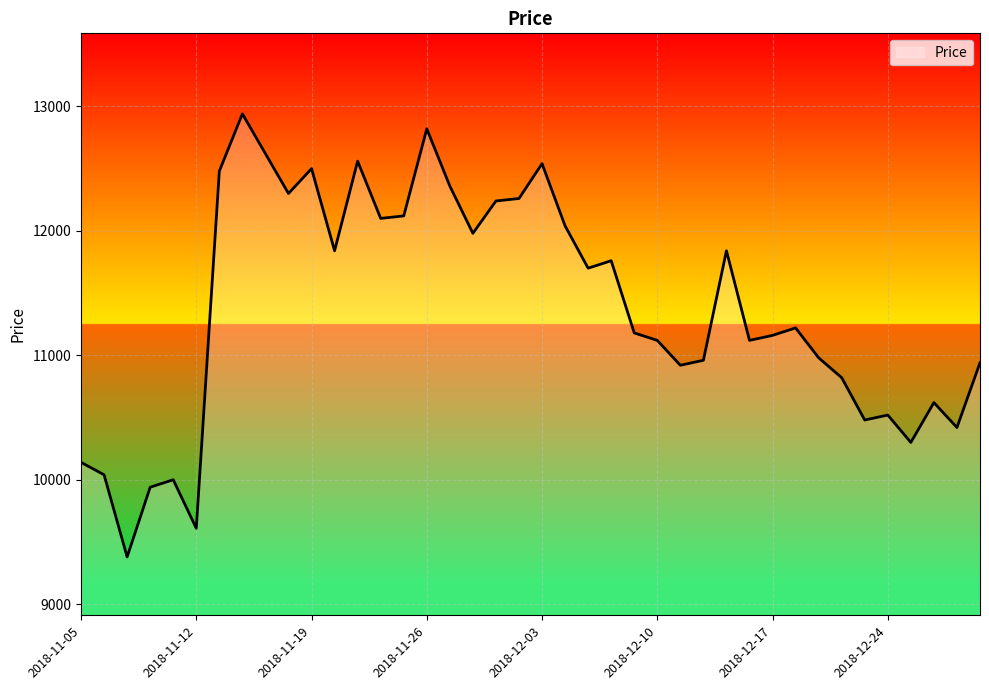

What is the minimum value shown in the chart?

9380